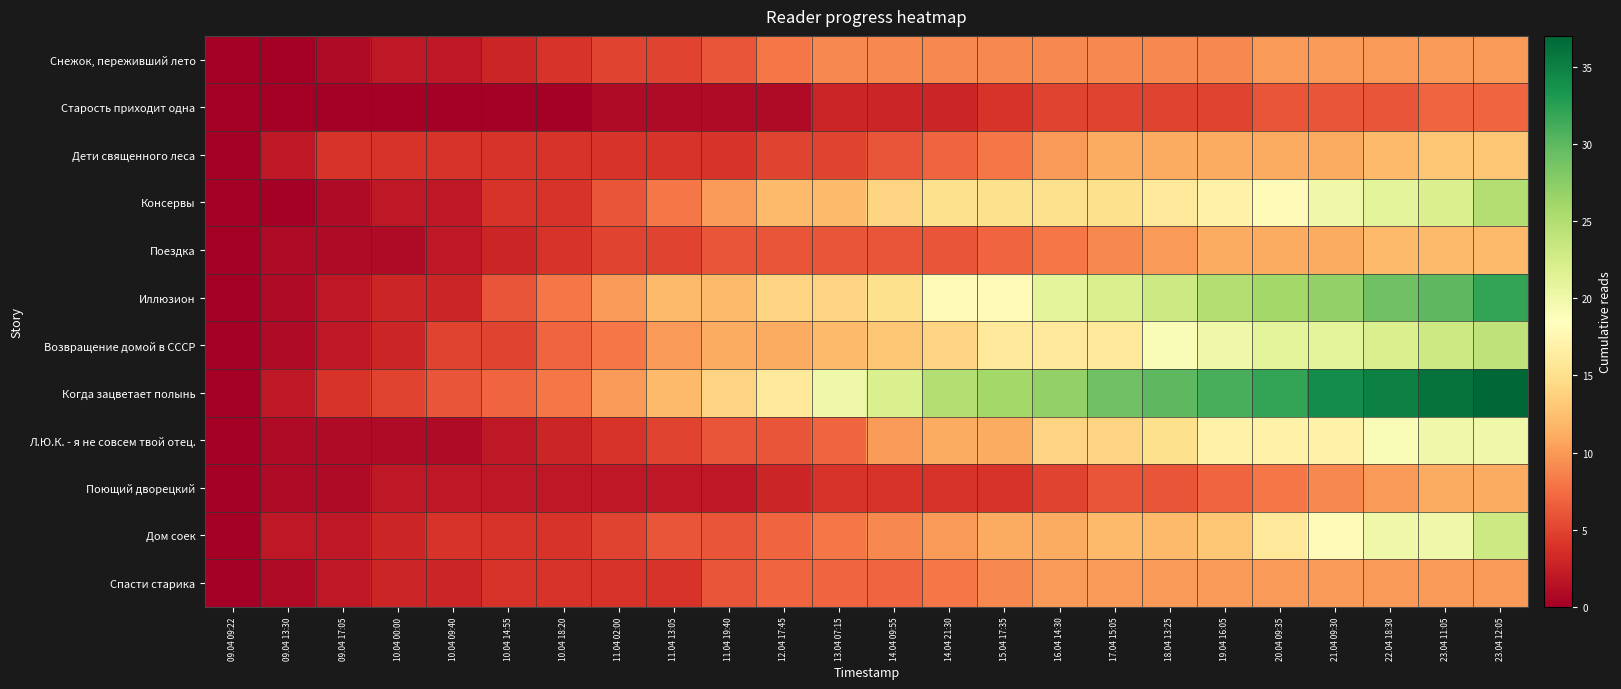

At 10.04 18:20, list the series in order from largest to smallest.

Иллюзион, Когда зацветает полынь, Возвращение домой в СССР, Снежок, переживший лето, Дети священного леса, Консервы, Поездка, Дом соек, Спасти старика, Л.Ю.К. - я не совсем твой отец., Поющий дворецкий, Старость приходит одна